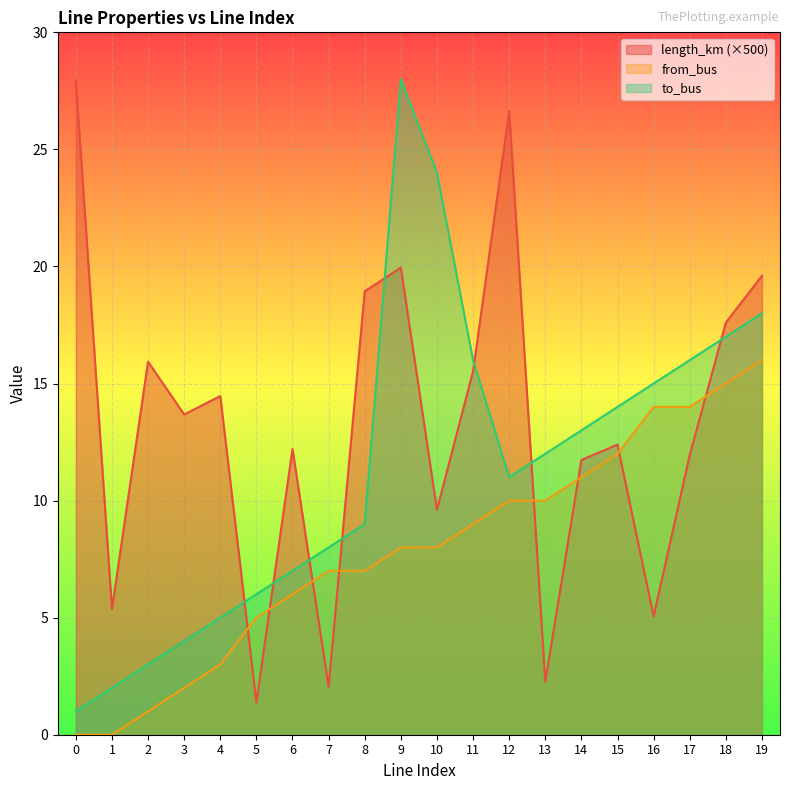

Does the chart display data point markers on the line(s)?

No